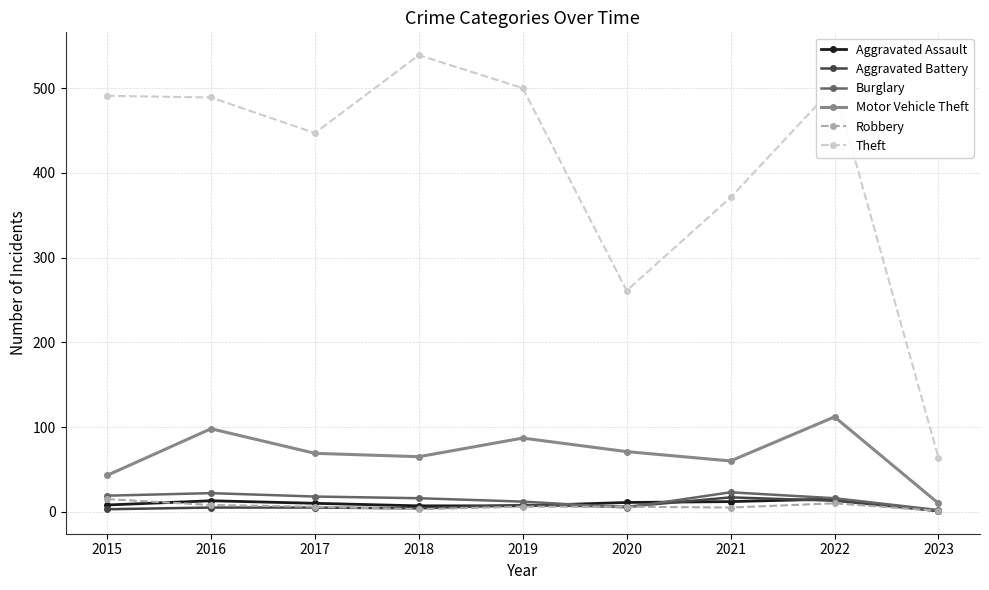

What is the approximate value of Motor Vehicle Theft at 2017, to the nearest 10?

70